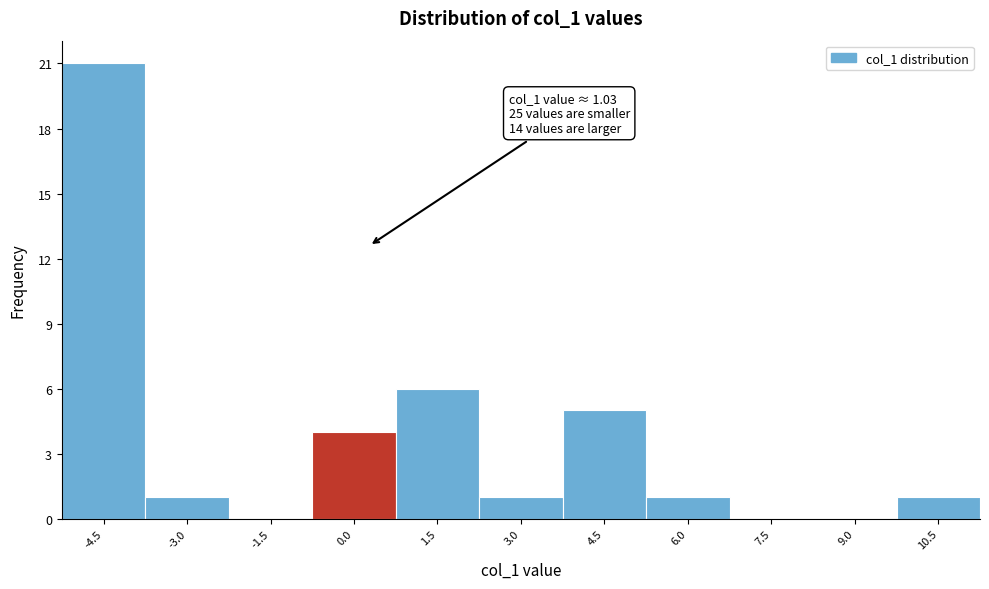

Reading right to left, extract all data points from this chart.

10.5=1	9.0=0	7.5=0	6.0=1	4.5=5	3.0=1	1.5=6	0.0=4	-1.5=0	-3.0=1	-4.5=21